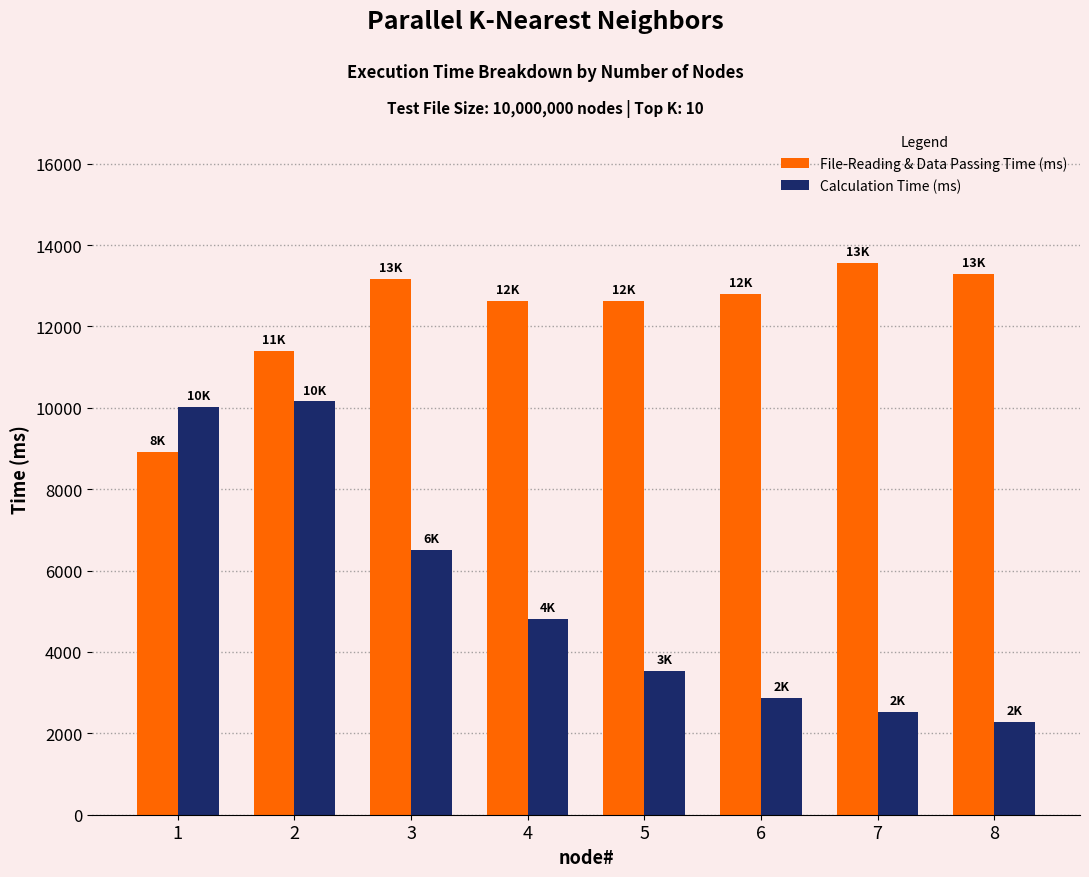

Which series has the widest spread of values?

Calculation Time (ms)